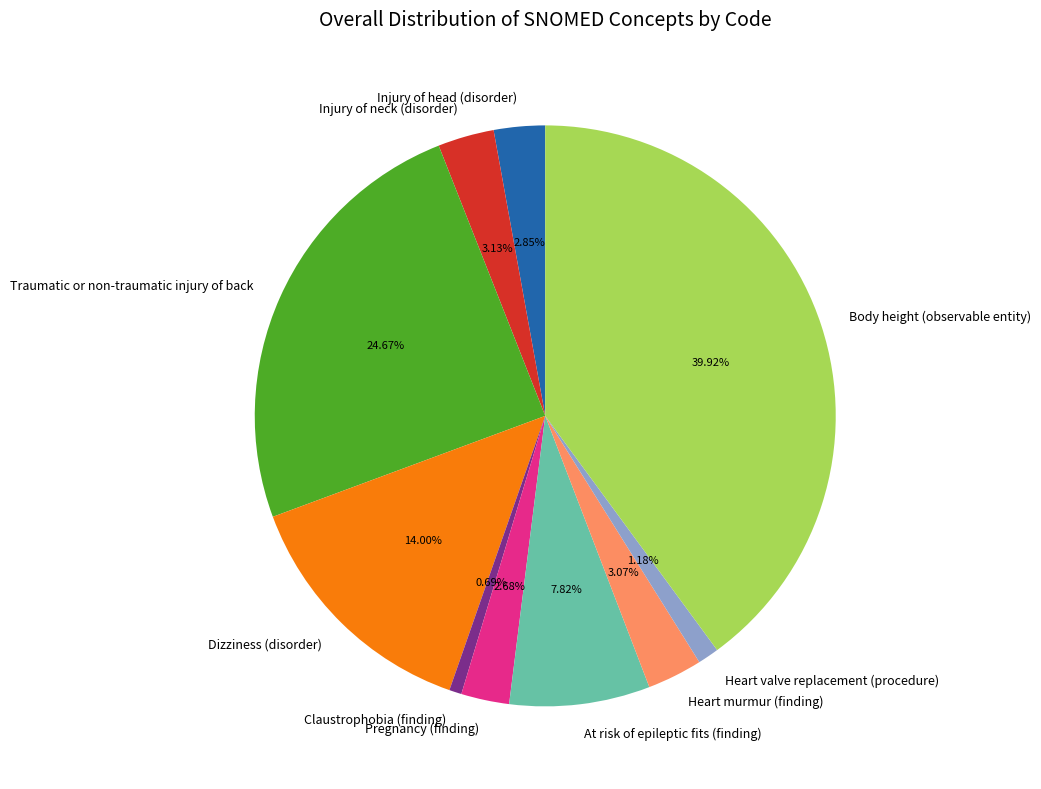

Which category has the biggest portion of the pie?

Body height (observable entity)